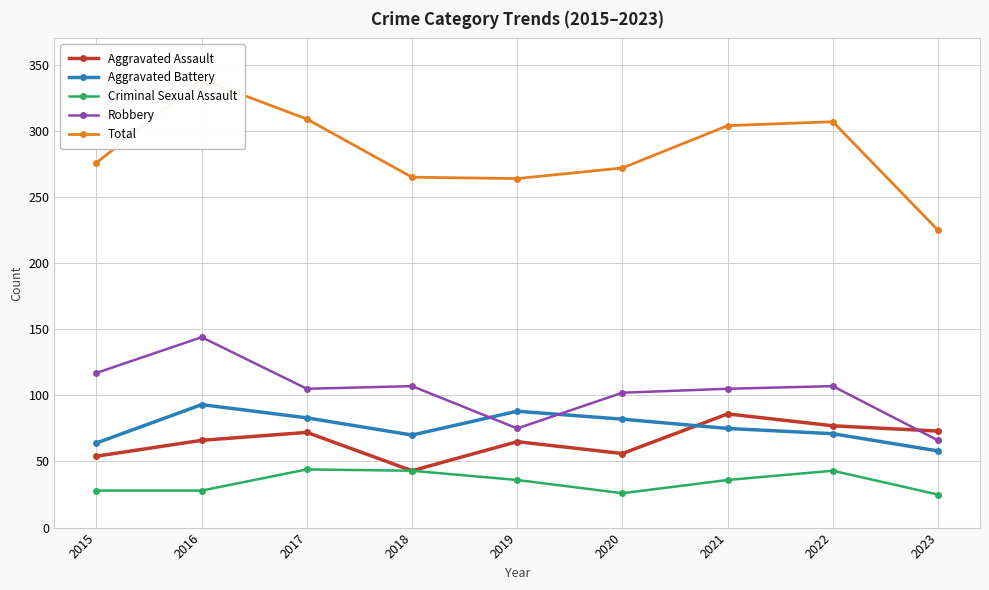

Reading right to left, extract all data points from this chart.

Aggravated Assault: 73	77	86	56	65	43	72	66	54
Aggravated Battery: 58	71	75	82	88	70	83	93	64
Criminal Sexual Assault: 25	43	36	26	36	43	44	28	28
Robbery: 66	107	105	102	75	107	105	144	117
Total: 225	307	304	272	264	265	309	339	276